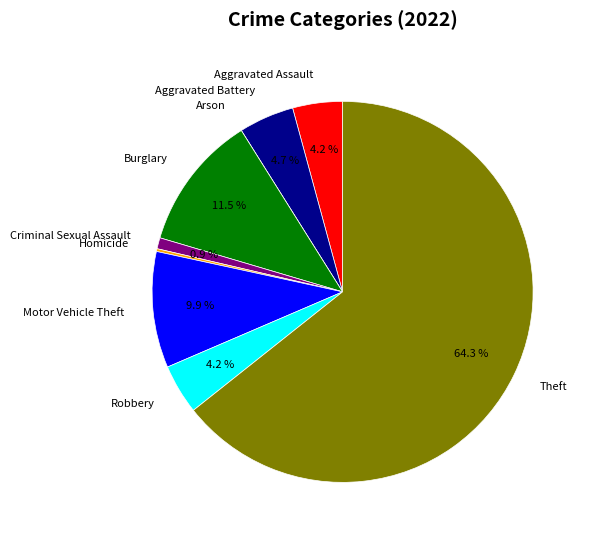

To the nearest percent, what is the difference between the largest and smallest slice percentages?

64%